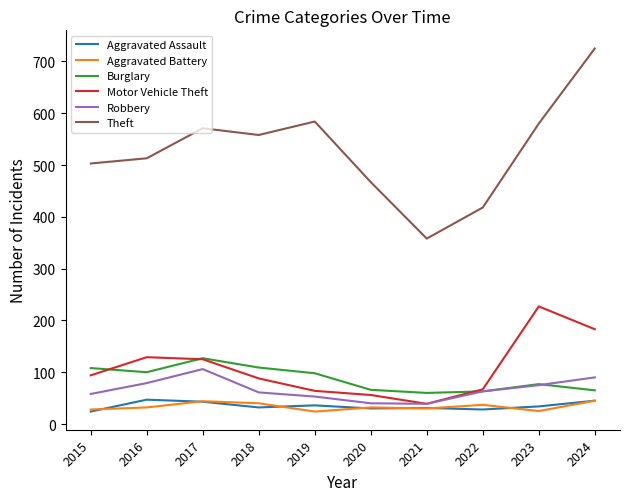

Which series has the largest total across all categories?

Theft